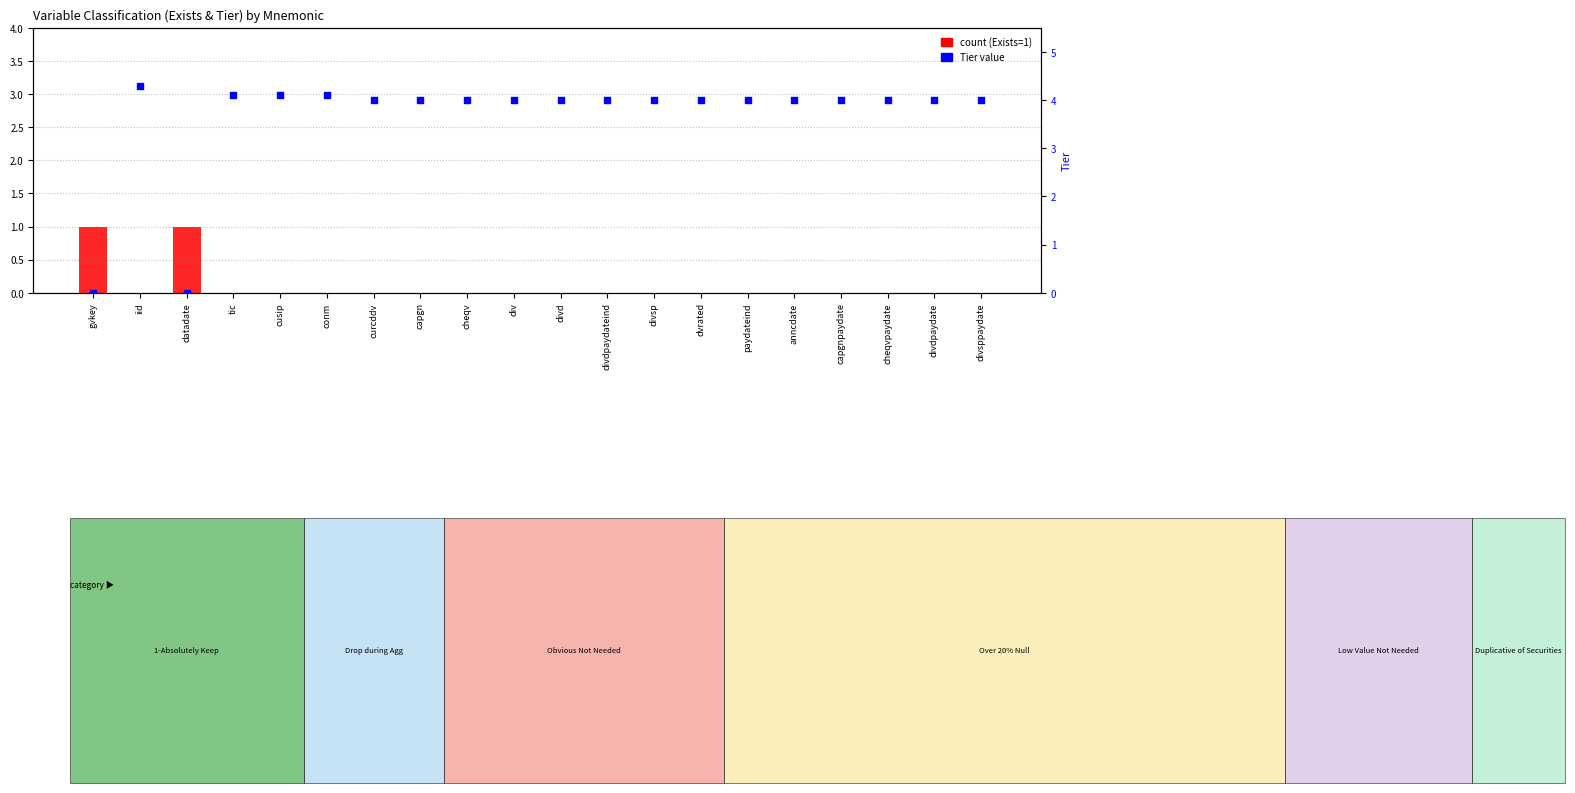

Which series reaches the maximum Y coordinate?

Tier value